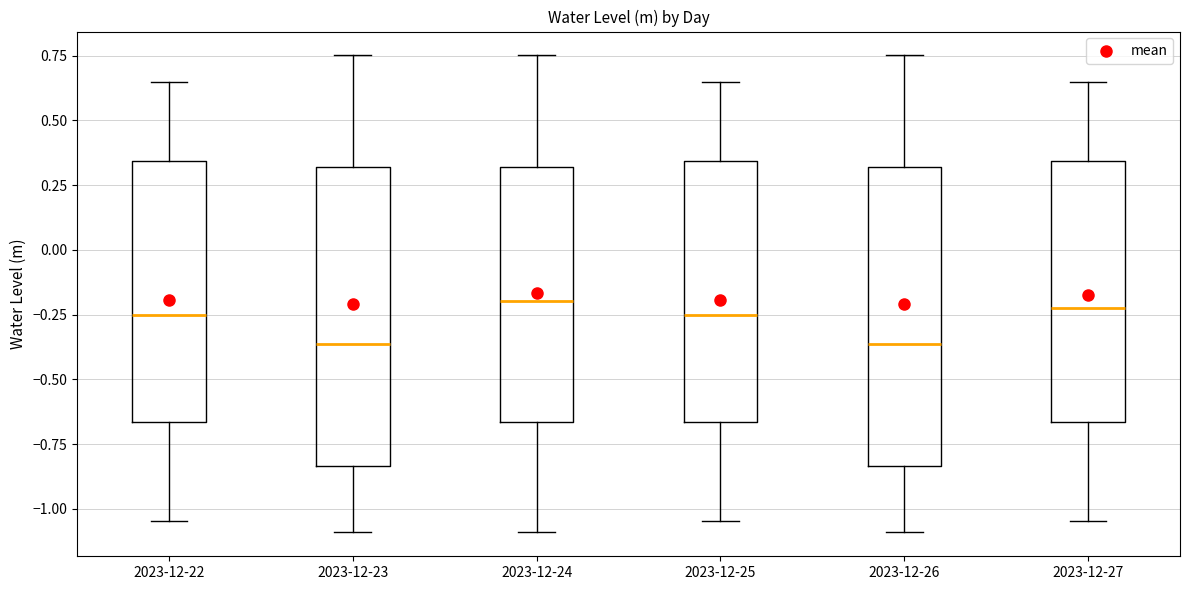

Where does the upper whisker of the box for 2023-12-26 end on the y-axis? The values are not printed on the chart, so give them approximately, as read against the axis.

0.75